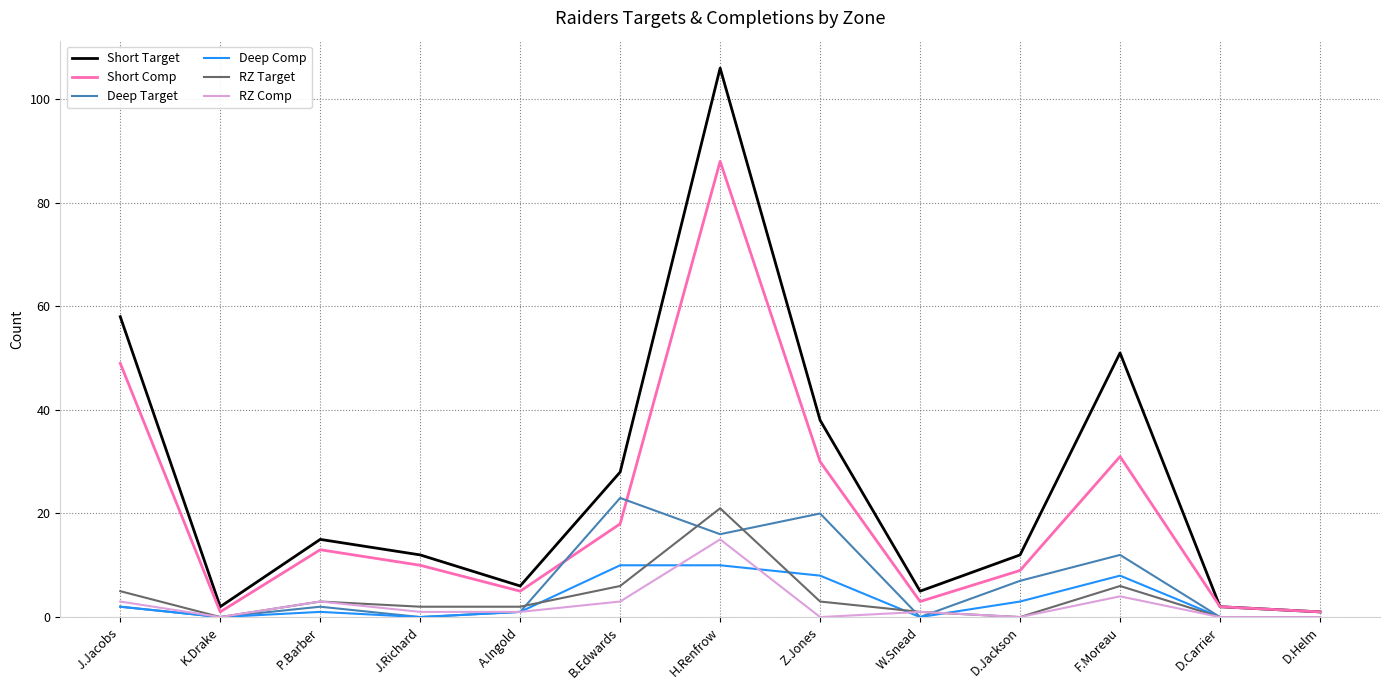

At which label is Short Target closest to 53?

F.Moreau